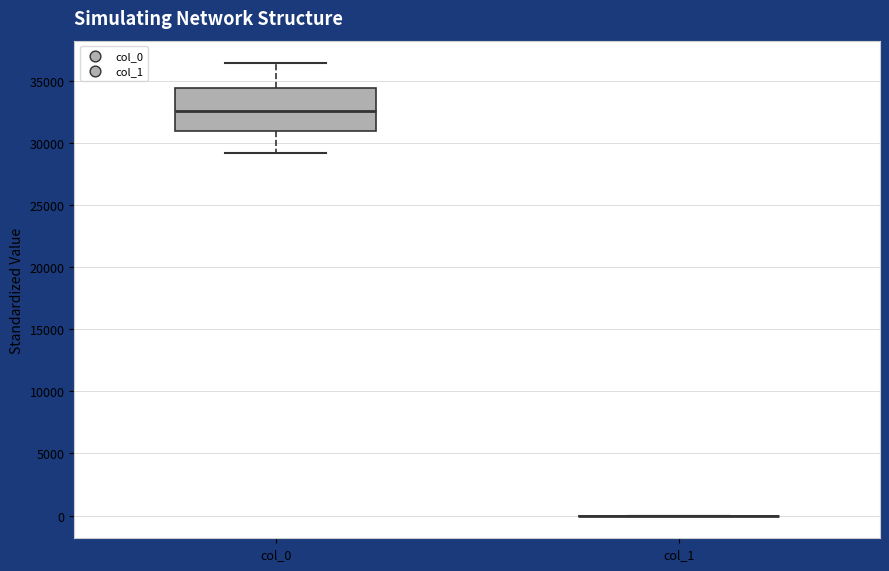

Which box is the tallest, from its lower edge to its upper edge?

col_0